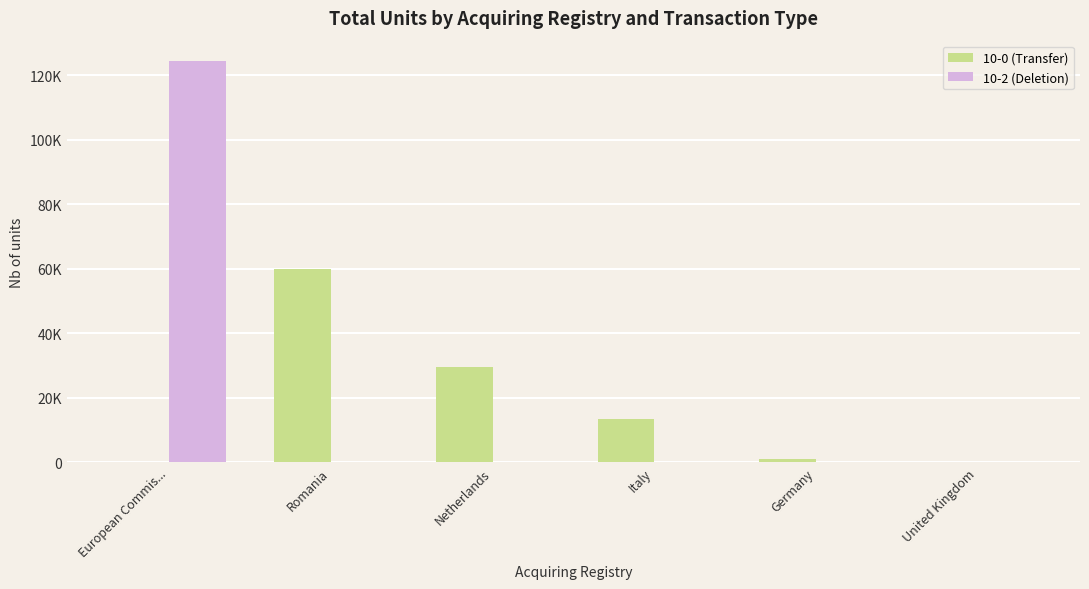

Which series has the widest spread of values?

10-2 (Deletion)